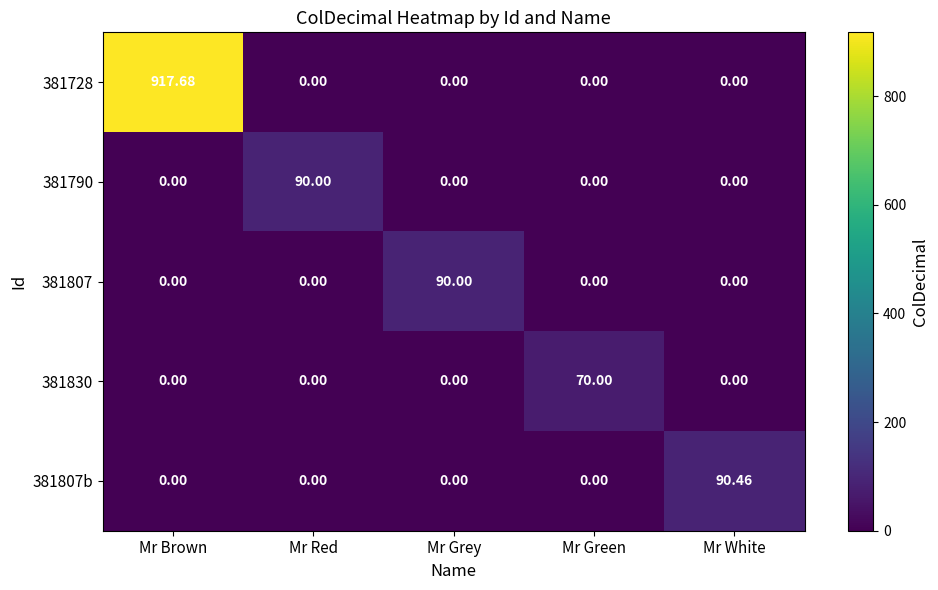

Which label corresponds to the largest value in the chart?

Mr Brown